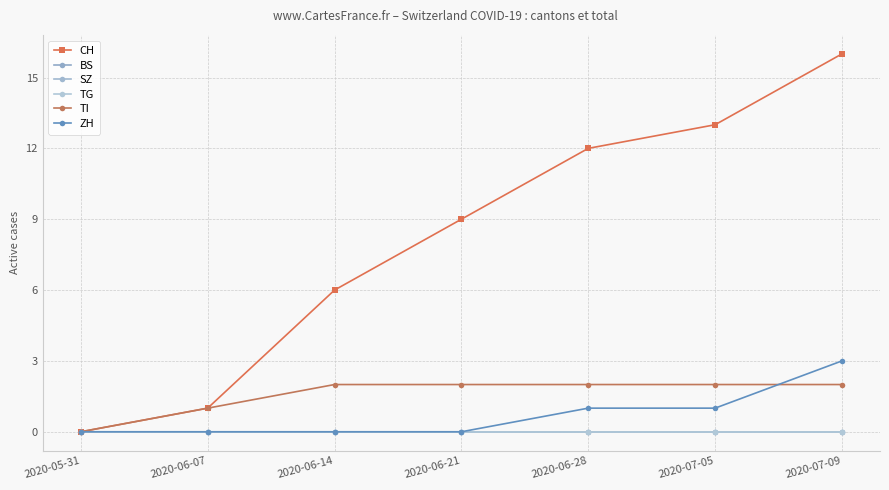

Is this an area chart (filled region under the line)?

No